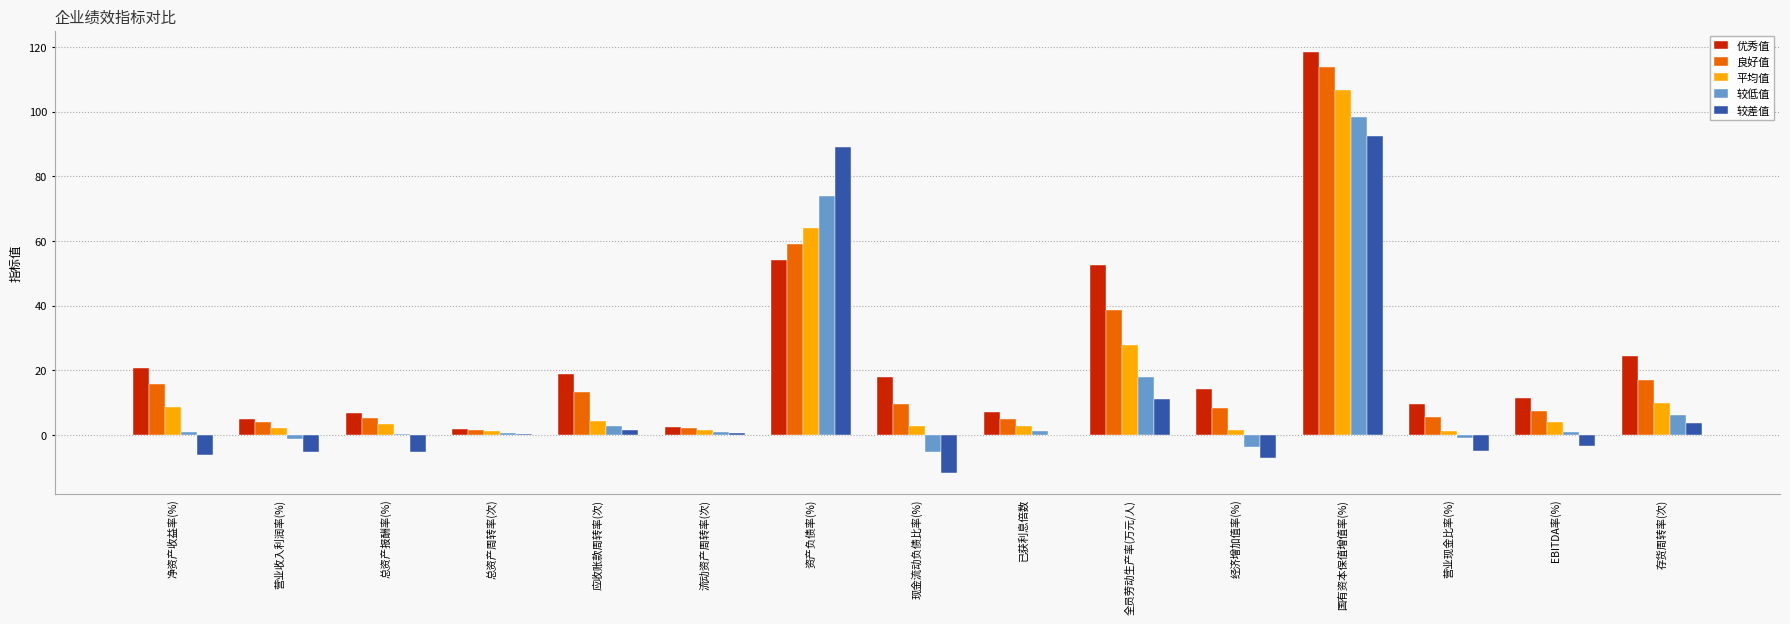

At which label does 较低值 first exceed 0?

净资产收益率(%)